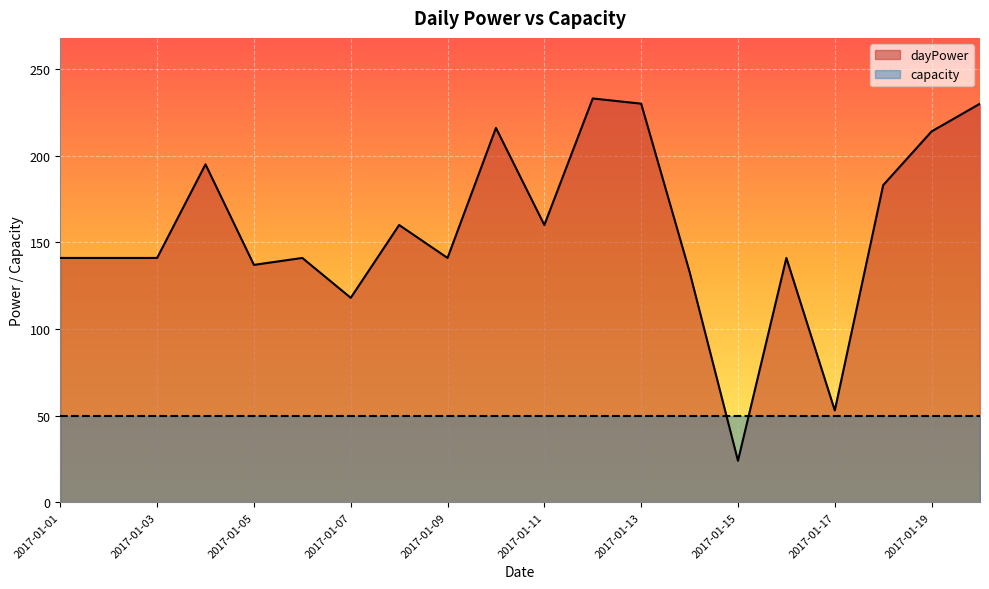

How many distinct data groups are displayed?

2